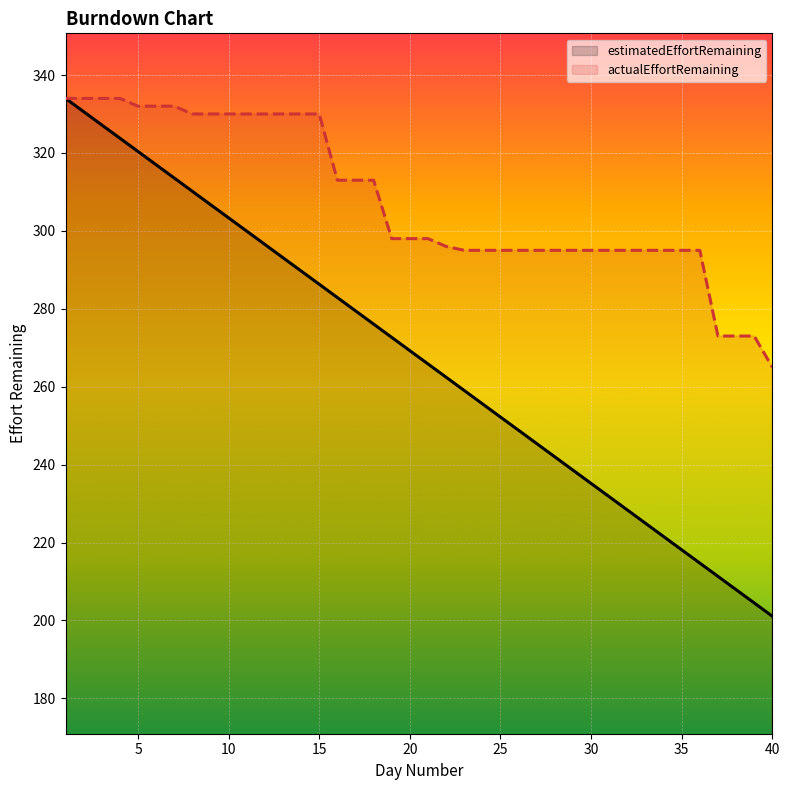

Is it true that estimatedEffortRemaining equals 245.4 at 27?

True